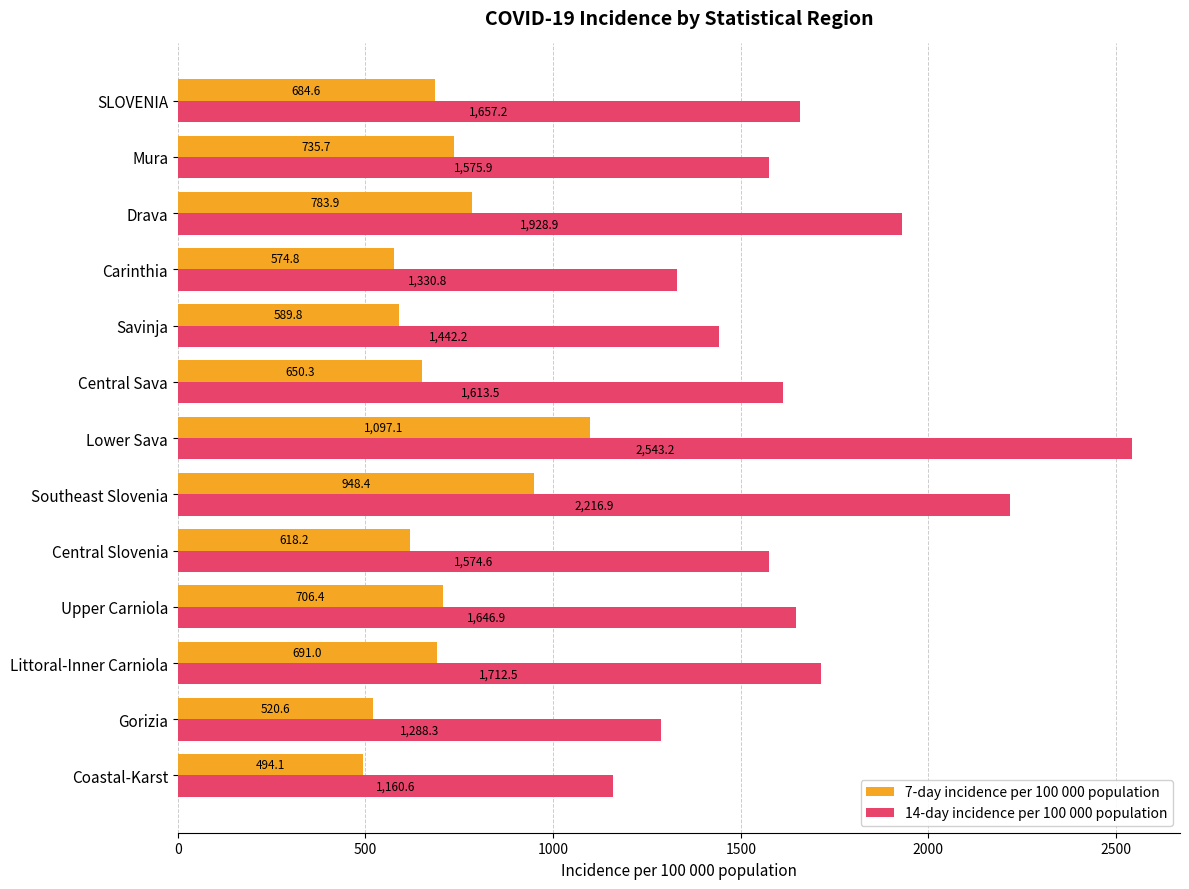

What is the average value of the 7-day incidence per 100 000 population series?

699.6